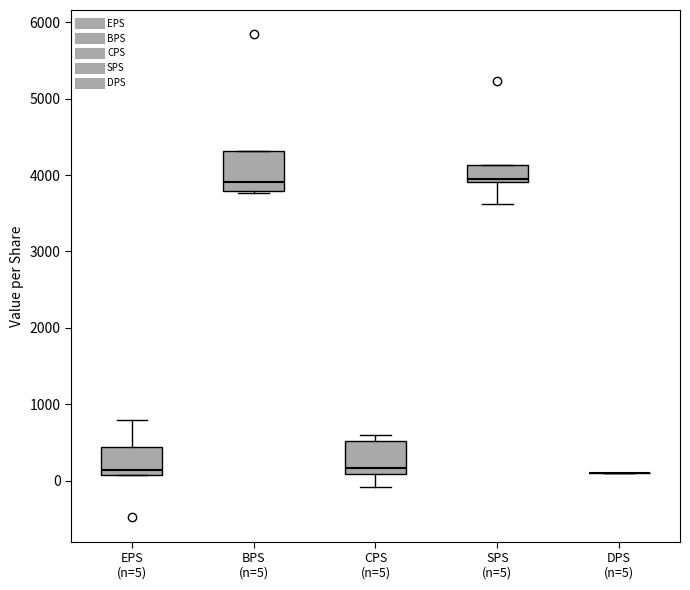

Reading left to right, transcribe this box plot: for each box, give where its median line is, the range the box spans, and where its two whiskers end, as read against the y-axis. The values are not printed on the chart, so give them approximately, as read against the axis.

EPS (n=5): median 100 (just above the box's lower edge), box 100 to 400, whiskers 100 to 800
BPS (n=5): median 3900, box 3800 to 4300, whiskers 3800 to 4300
CPS (n=5): median 200, box 100 to 500, whiskers -100 to 600
SPS (n=5): median 3900 (just above the box's lower edge), box 3900 to 4100, whiskers 3600 to 4100
DPS (n=5): box collapsed to a line at 100, whiskers 100 to 100